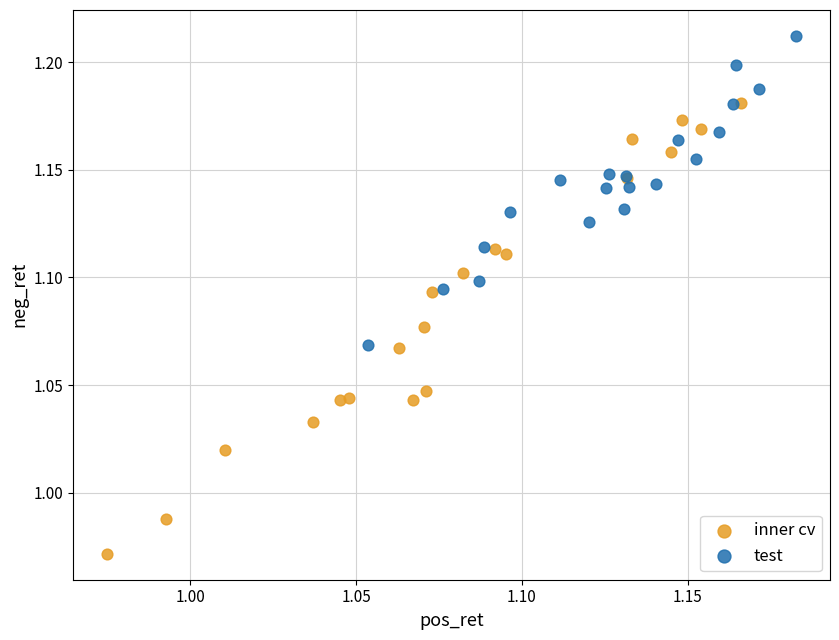

Which series reaches the maximum Y coordinate?

test